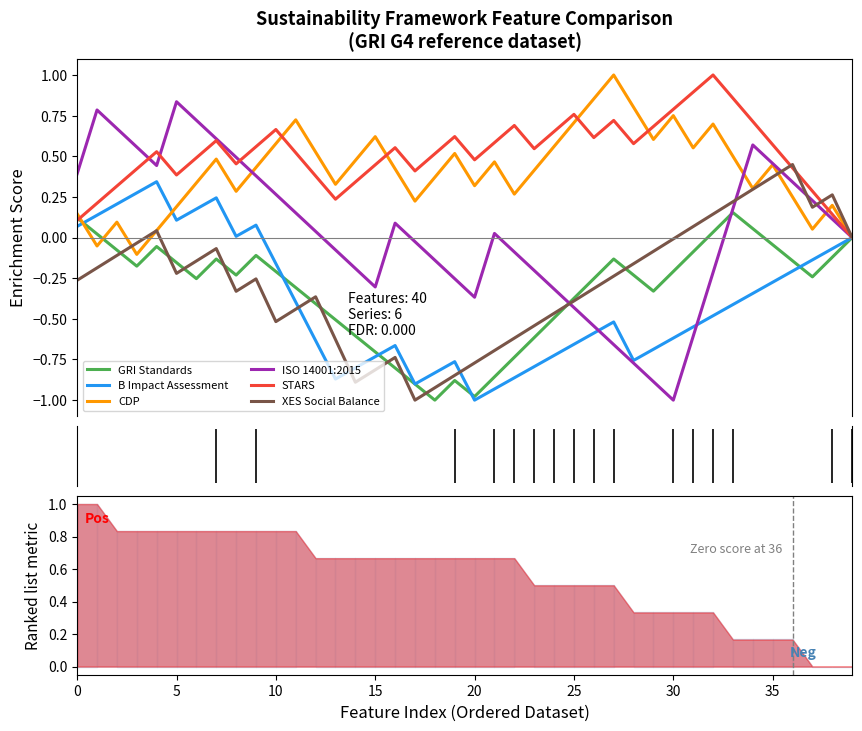

What is the spread (max minus min) of values at 19?

1.5